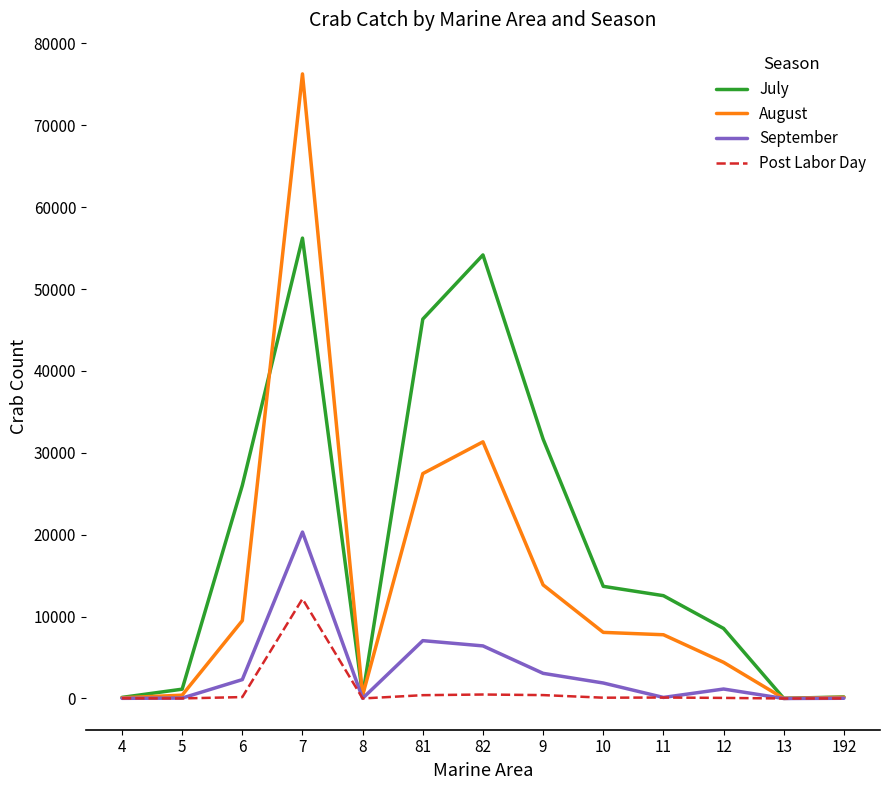

Which series has the largest range (max minus min)?

August